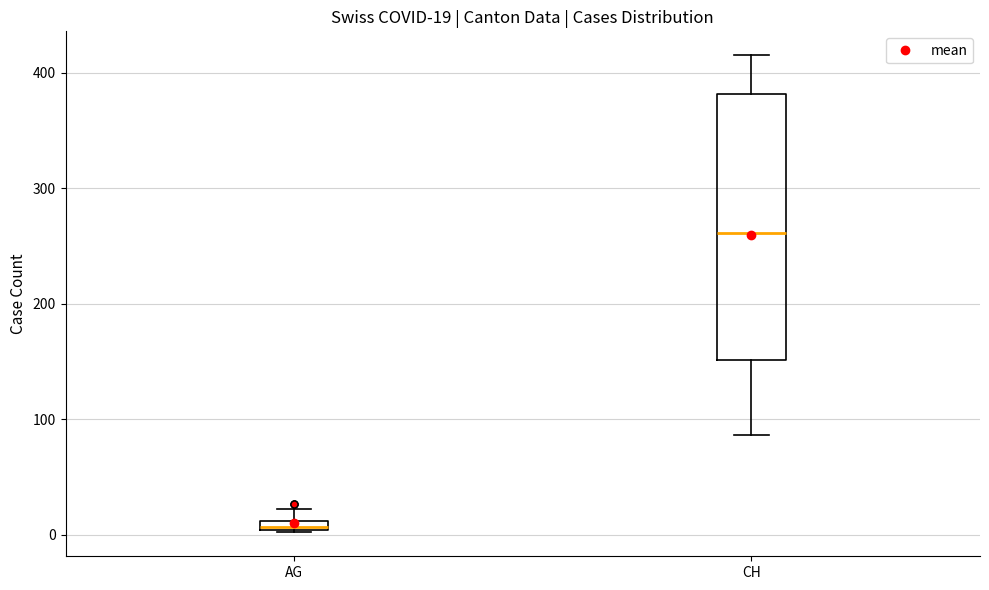

Which box is the tallest, from its lower edge to its upper edge?

CH